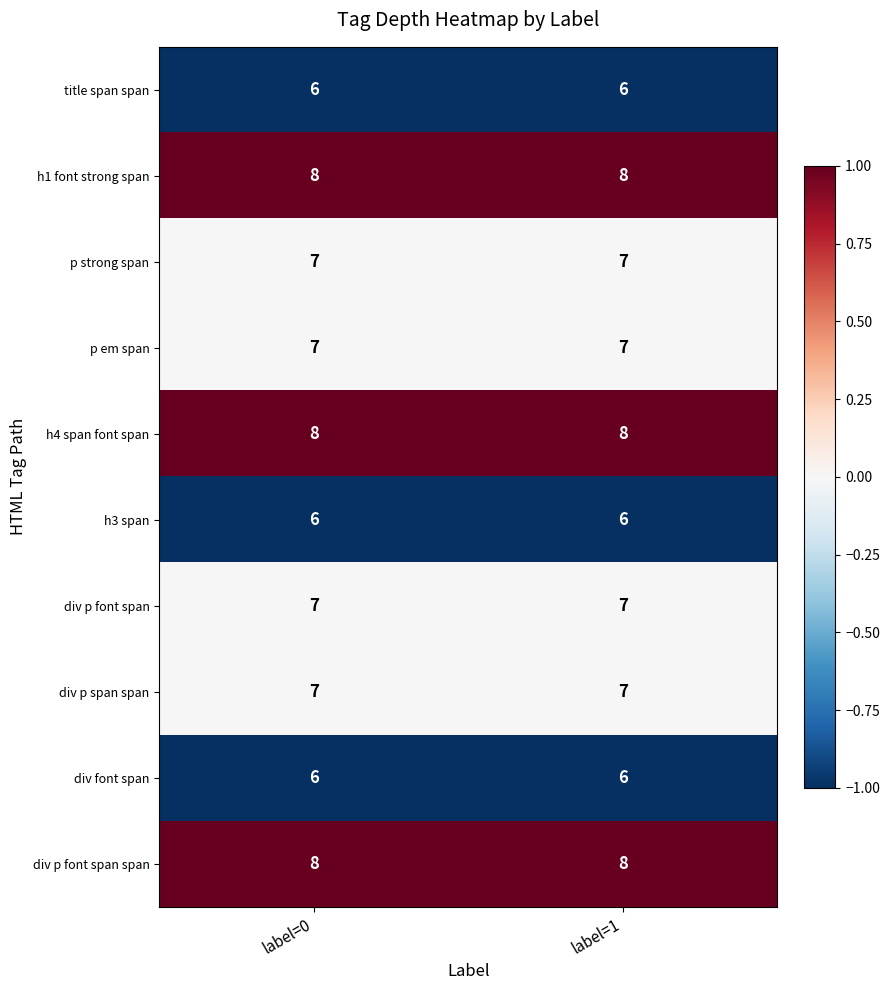

What value does the p em span series have at label=0?

7